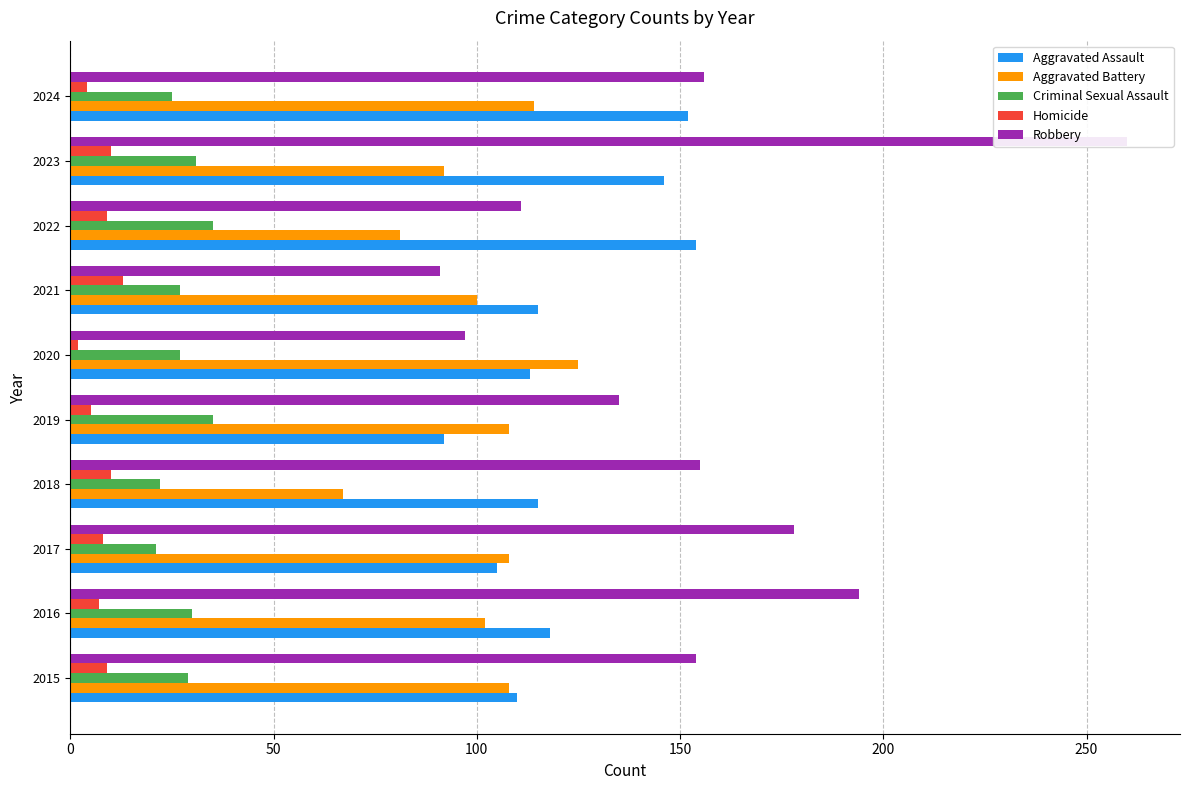

What is the maximum value shown in the chart?

260